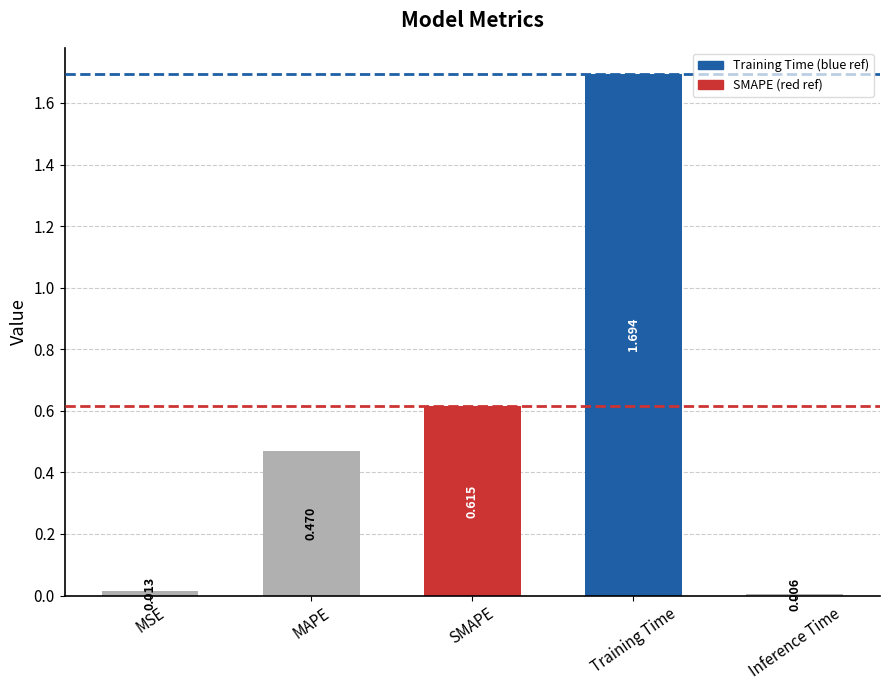

List the labels in order of value, largest first.

Training Time, SMAPE, MAPE, MSE, Inference Time